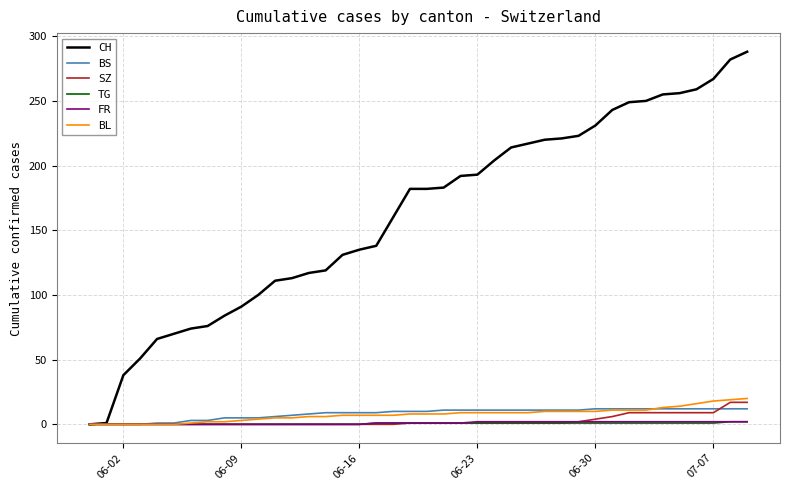

Does the chart have visible grid lines?

Yes